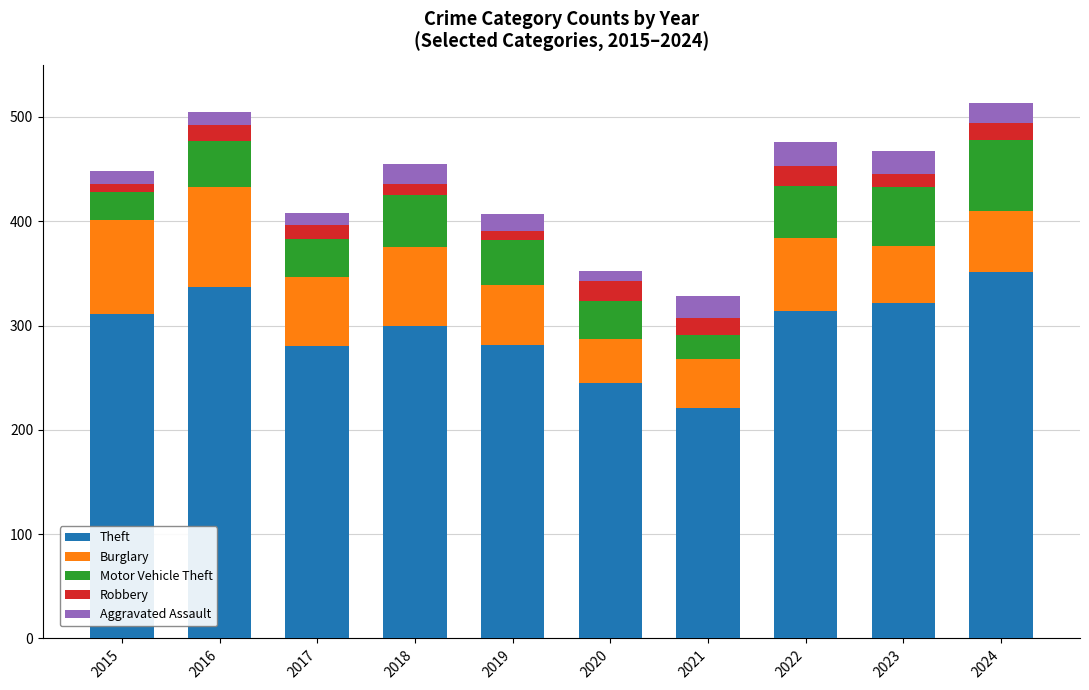

True or false: Theft has a value of 221 at 2021.

True